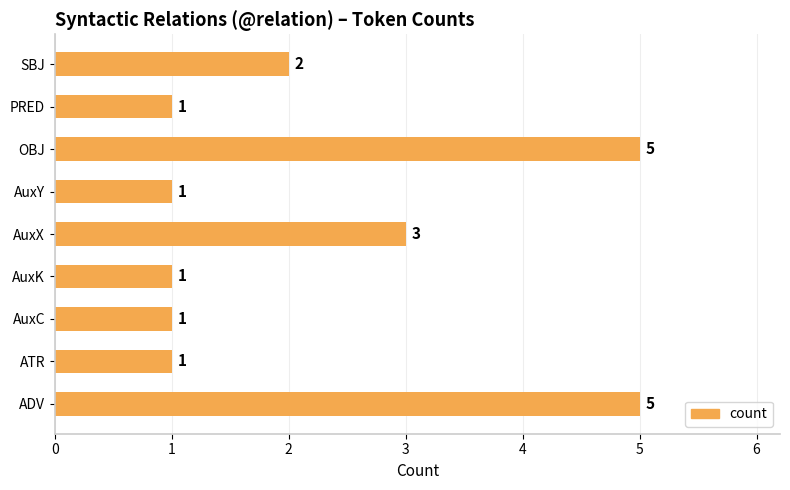

What is the difference between the values at ADV and AuxC?

4